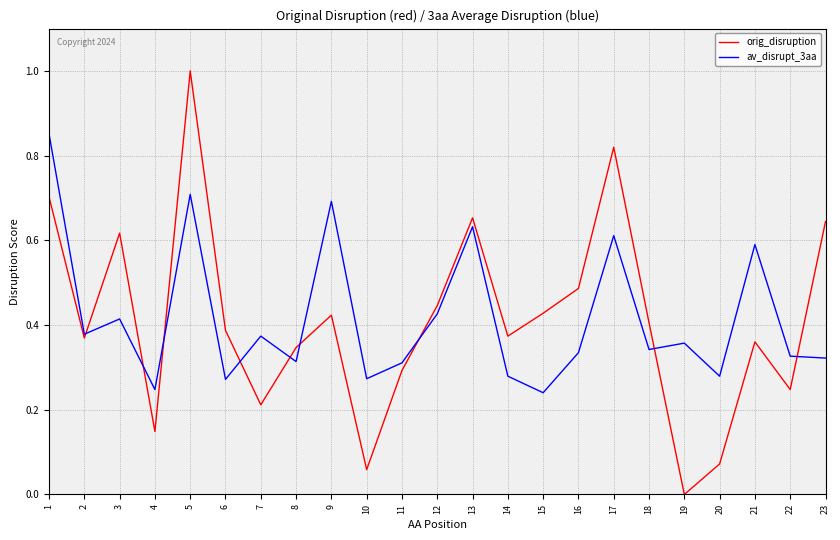

What is the total value across all series at 9?

1.1